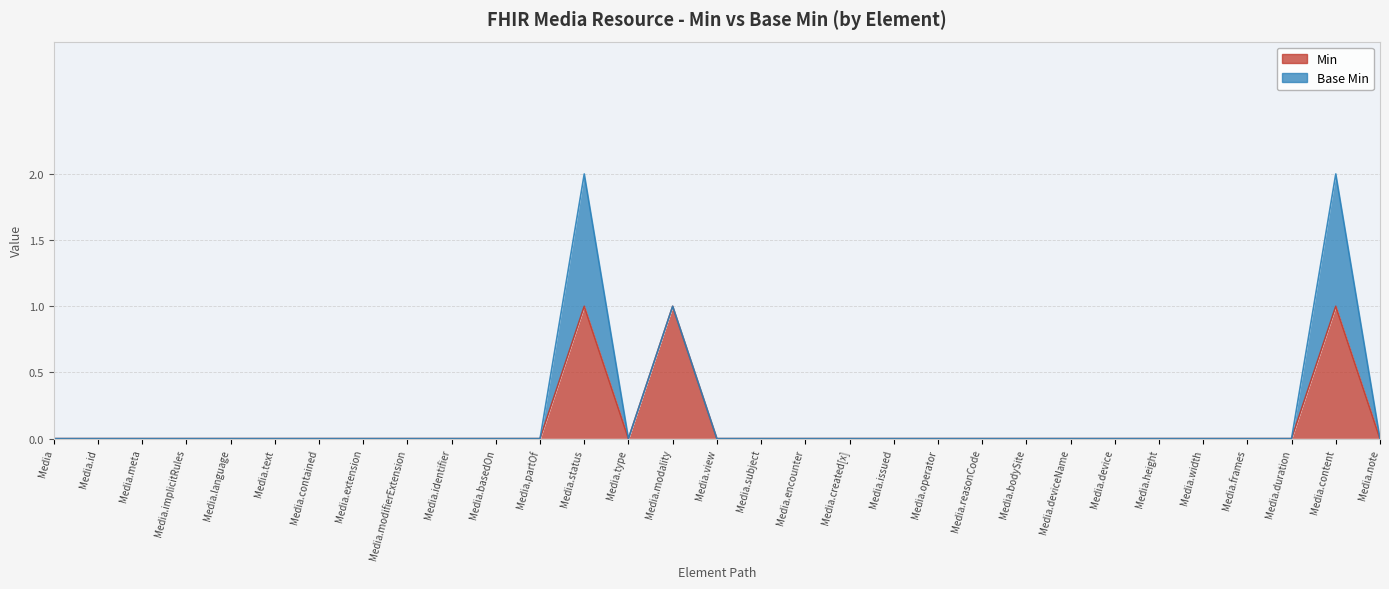

List the labels in order of value, smallest first.

Media, Media.id, Media.meta, Media.implicitRules, Media.language, Media.text, Media.contained, Media.extension, Media.modifierExtension, Media.identifier, Media.basedOn, Media.partOf, Media.type, Media.view, Media.subject, Media.encounter, Media.created[x], Media.issued, Media.operator, Media.reasonCode, Media.bodySite, Media.deviceName, Media.device, Media.height, Media.width, Media.frames, Media.duration, Media.note, Media.status, Media.modality, Media.content